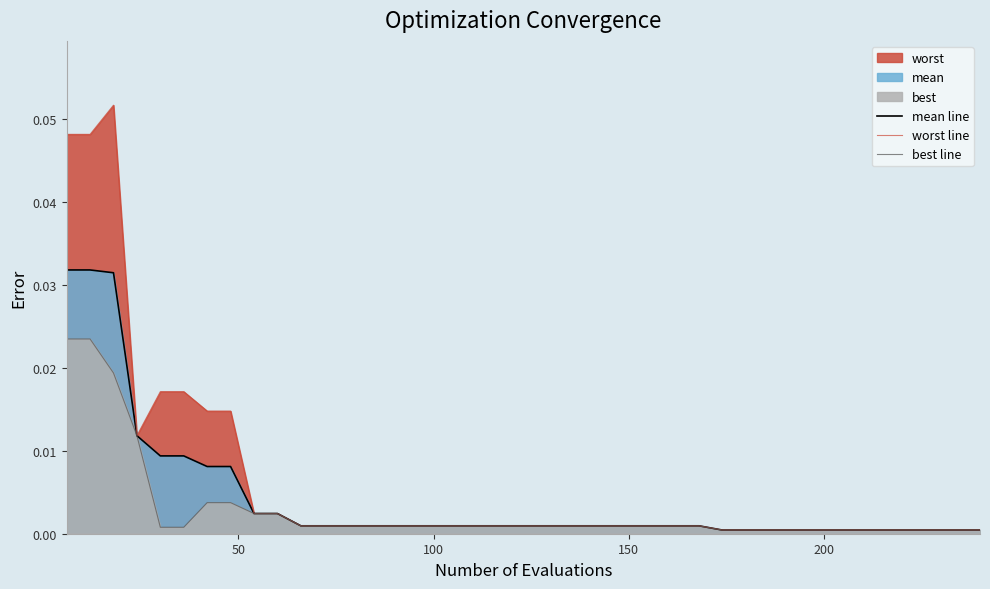

Rank the series by their maximum value, from highest to lowest.

worst line, mean line, best line